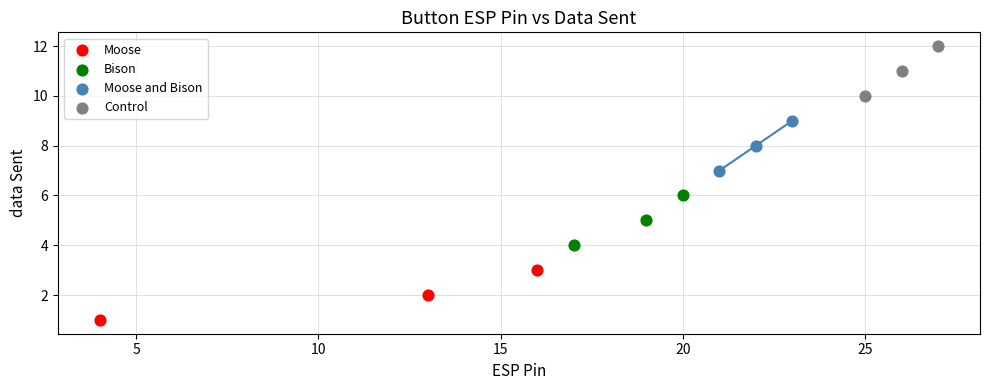

What are all the series names shown in the legend?

Moose, Bison, Moose and Bison, Control